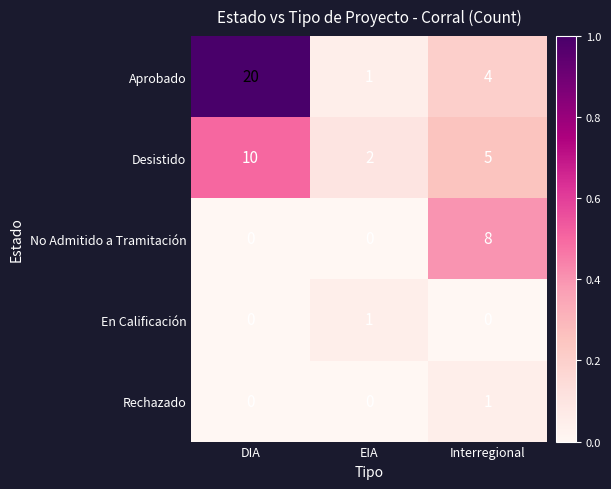

How many categories are shown in the chart?

3